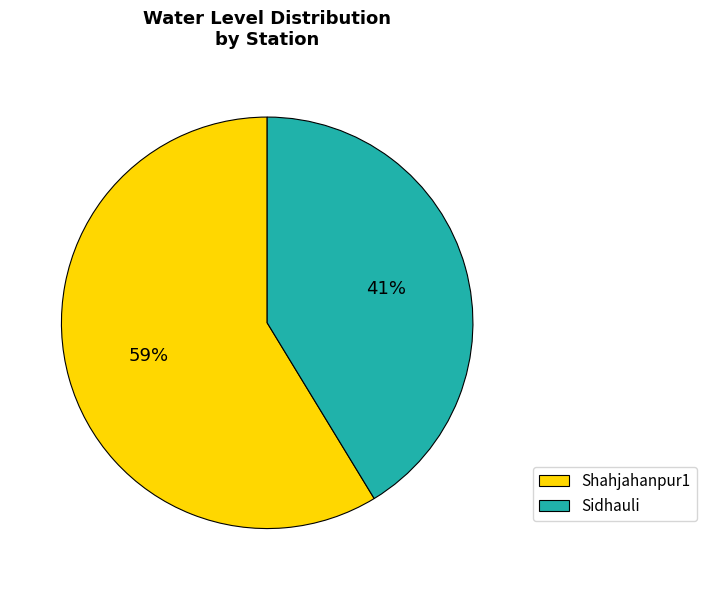

To the nearest percent, what is the average slice percentage?

50%